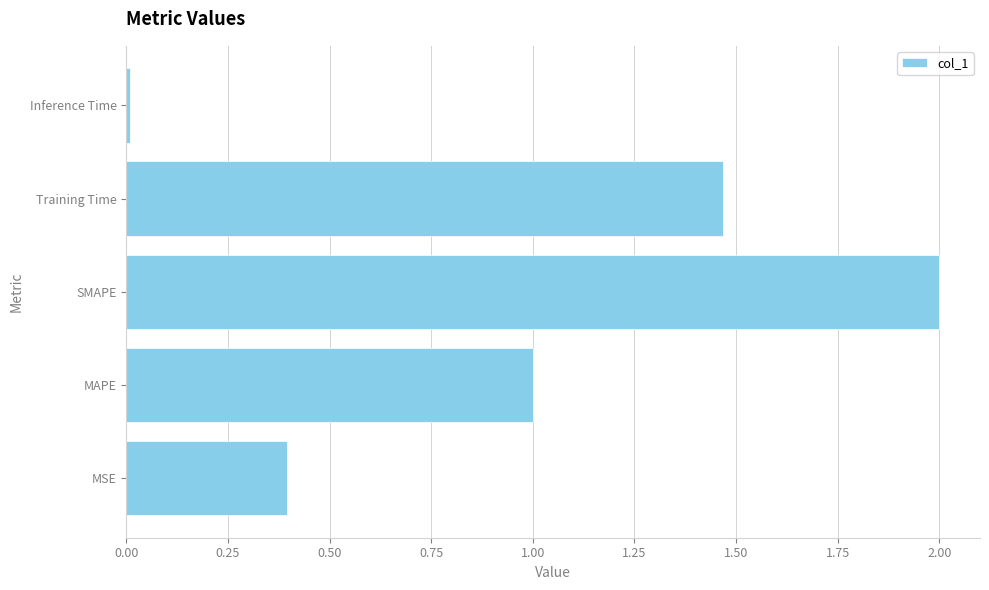

Rank the categories by value from highest to lowest.

SMAPE, Training Time, MAPE, MSE, Inference Time